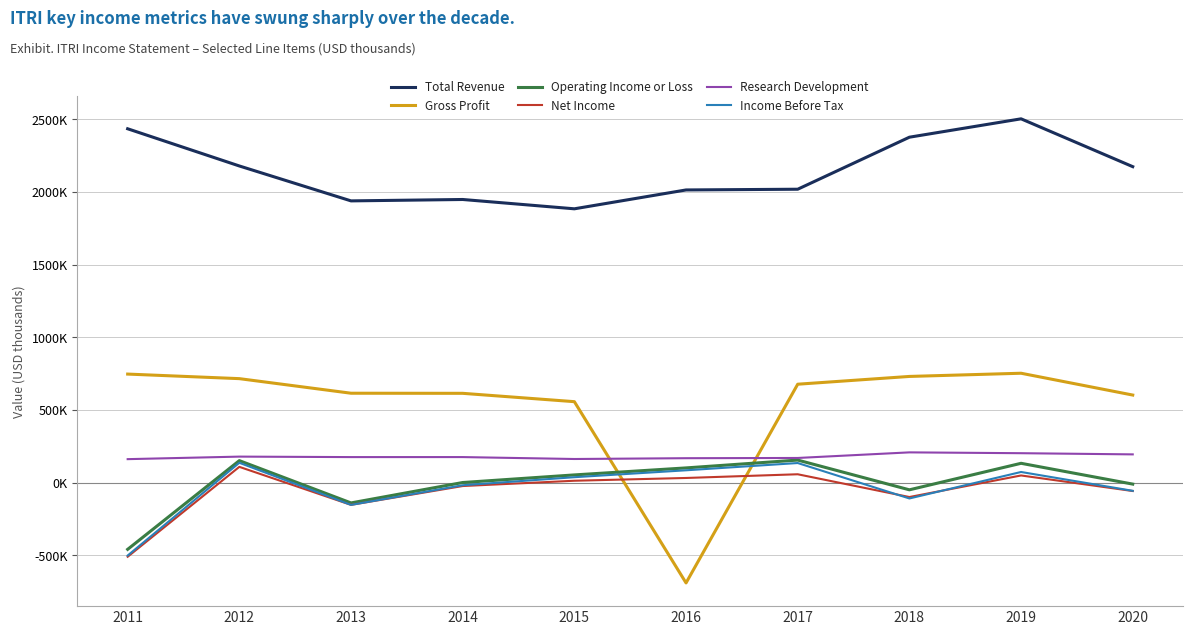

Reading right to left, what are all the values shown in this chart?

Total Revenue: 2173400	2502500	2376100	2018200	2013200	1883500	1947600	1938000	2178200	2434100
Gross Profit: 602200	752300	730300	676800	-690300	556700	614100	614800	715100	746500
Operating Income or Loss: -10400	132700	-49700	154900	101000	52800	500	-139900	151100	-459200
Net Income: -58000	49000	-99300	57300	31800	12700	-23700	-153200	108300	-510200
Research Development: 194100	202200	207900	169400	167800	162300	175500	175400	178700	161300
Income Before Tax: -56600	73000	-109200	134600	84600	37100	-18300	-153400	136200	-501800